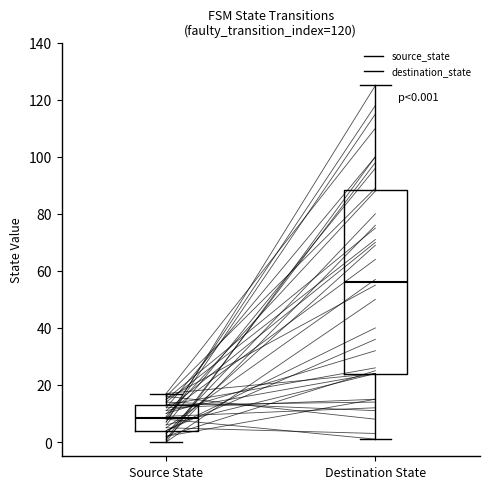

Which box has the highest median line?

Destination State